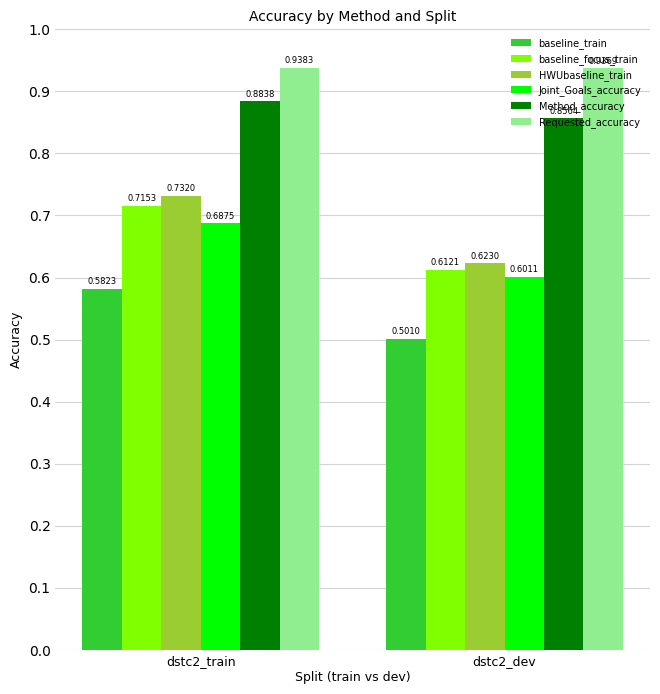

Count the Joint_Goals_accuracy values in the range 0 to 1.

2